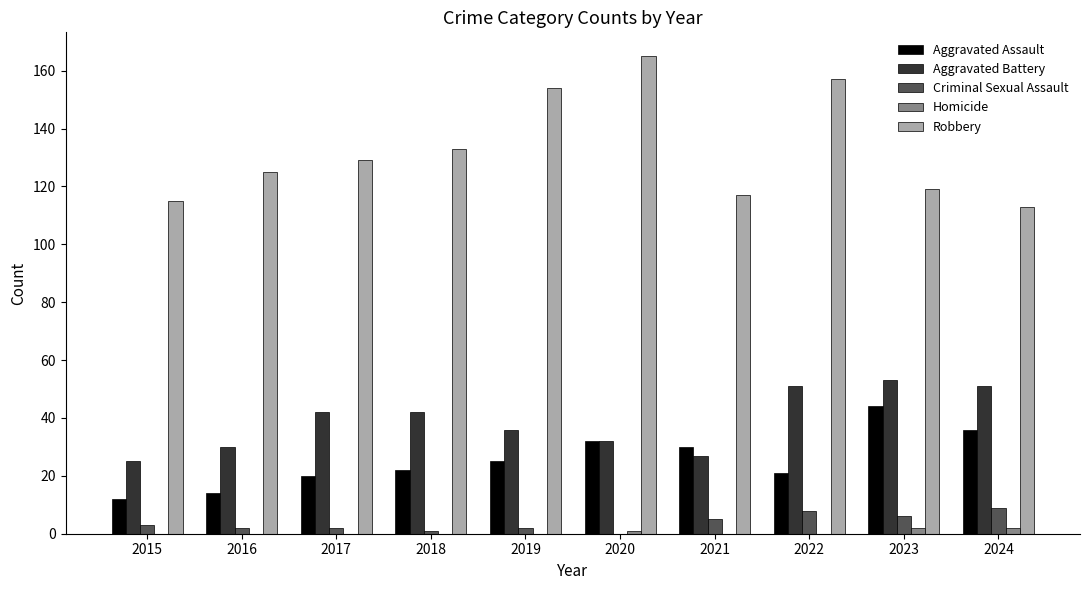

Reading left to right, transcribe all the data shown in this chart.

Aggravated Assault: 2015=12	2016=14	2017=20	2018=22	2019=25	2020=32	2021=30	2022=21	2023=44	2024=36
Aggravated Battery: 2015=25	2016=30	2017=42	2018=42	2019=36	2020=32	2021=27	2022=51	2023=53	2024=51
Criminal Sexual Assault: 2015=3	2016=2	2017=2	2018=1	2019=2	2020=0	2021=5	2022=8	2023=6	2024=9
Homicide: 2015=0	2016=0	2017=0	2018=0	2019=0	2020=1	2021=0	2022=0	2023=2	2024=2
Robbery: 2015=115	2016=125	2017=129	2018=133	2019=154	2020=165	2021=117	2022=157	2023=119	2024=113